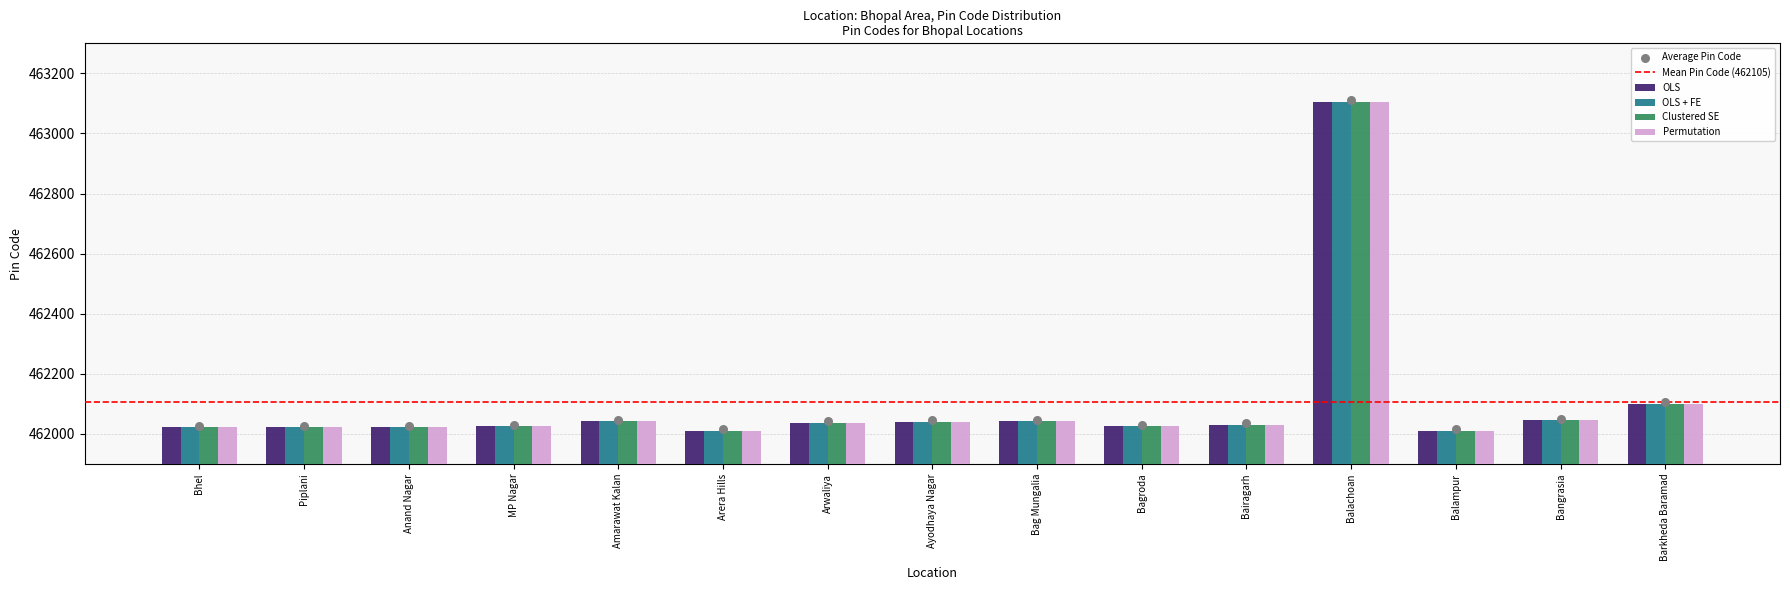

What are all the series names shown in the legend?

OLS, OLS + FE, Clustered SE, Permutation